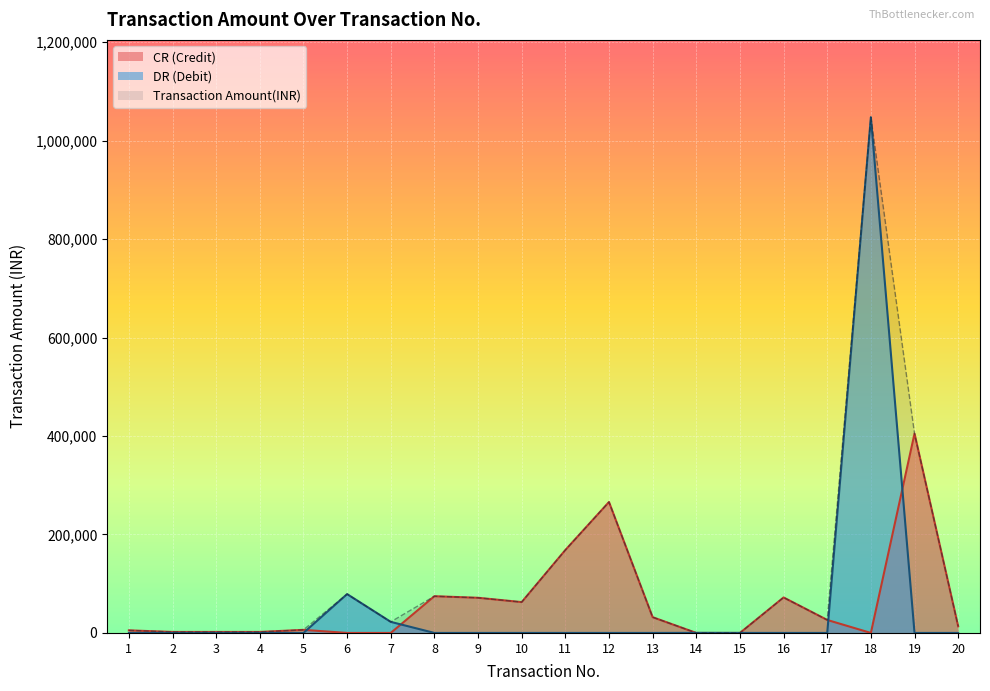

What is the difference between the maximum and minimum values?

1047601.1